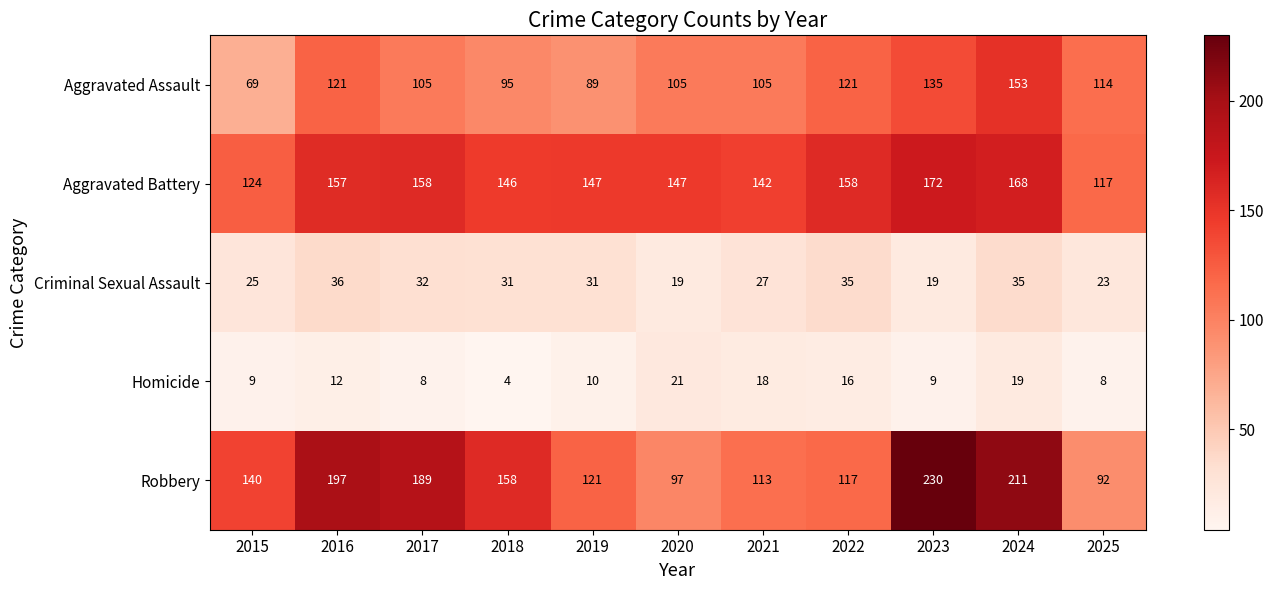

What is the approximate value of Aggravated Battery at 2025, to the nearest 10?

120